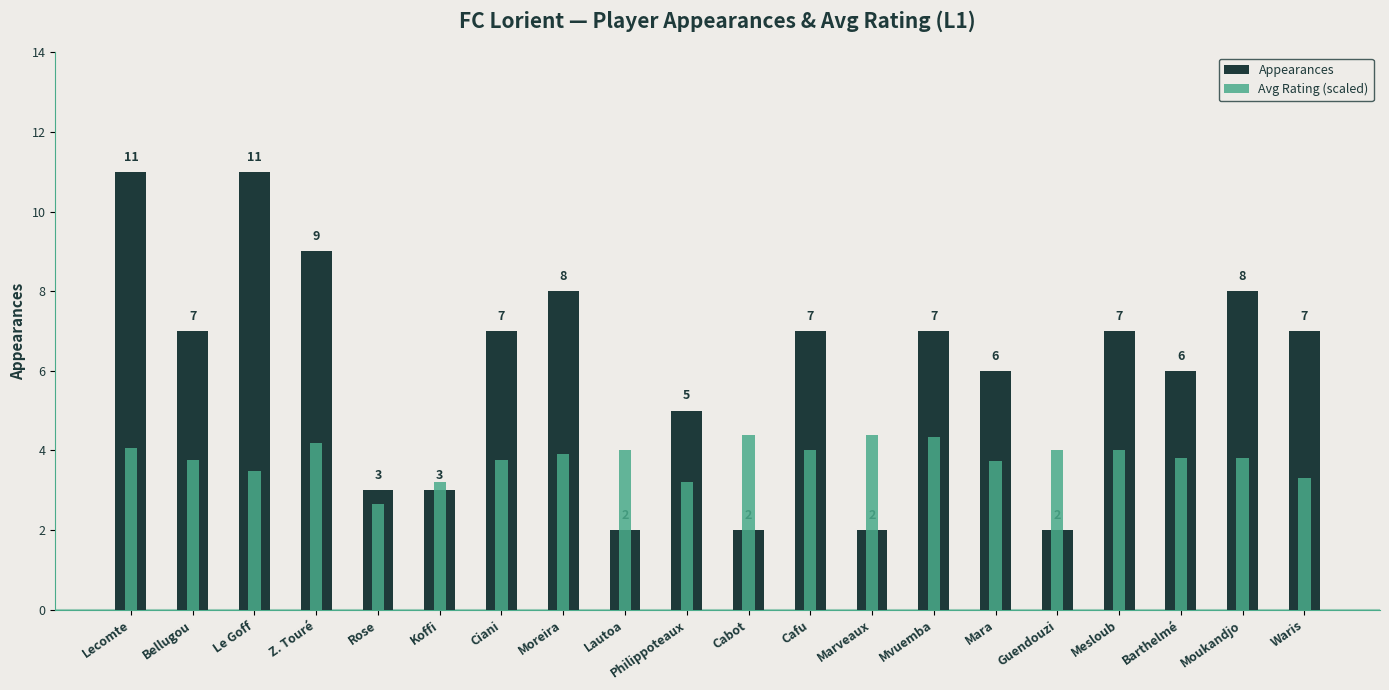

At which label is Avg Rating (scaled) closest to 3?

Koffi